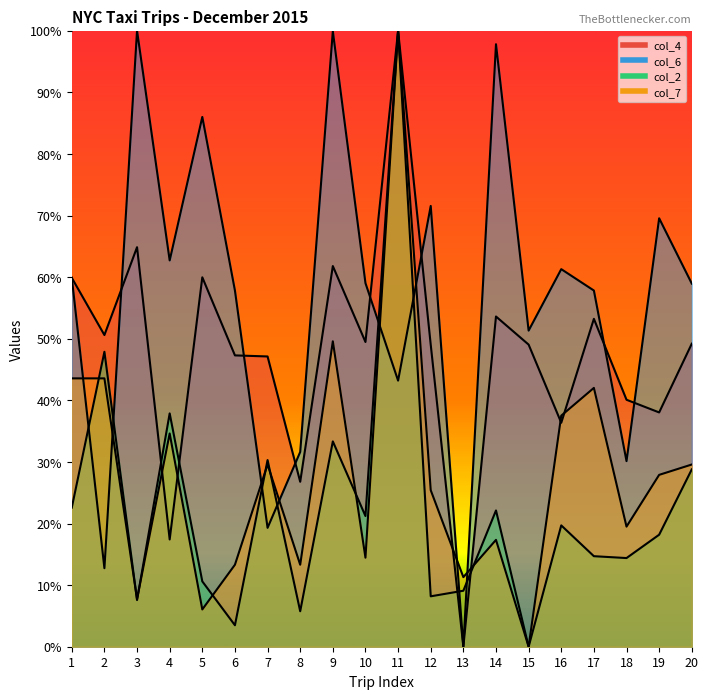

How many interior local peaks does the col_7 series have?

6